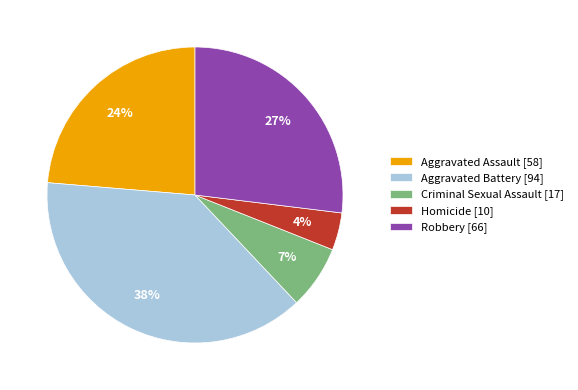

To the nearest percent, what is the difference between the Aggravated Battery and Homicide slice percentages?

34%